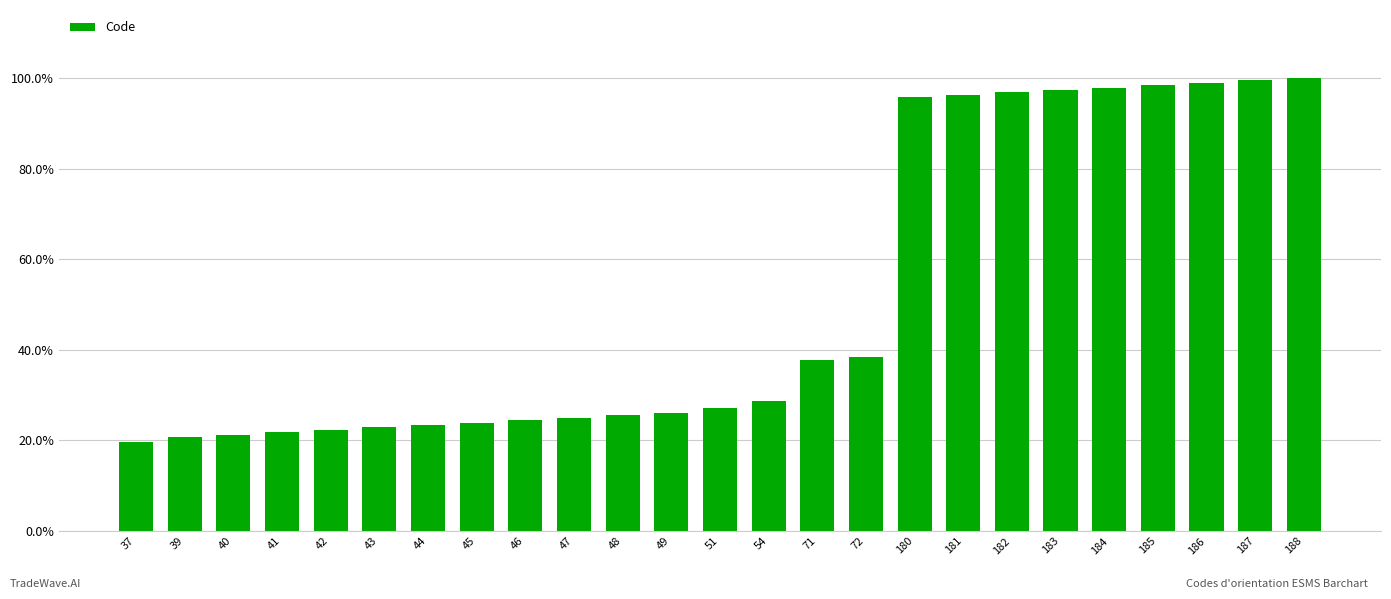

At which label is the value closest to 0?

37